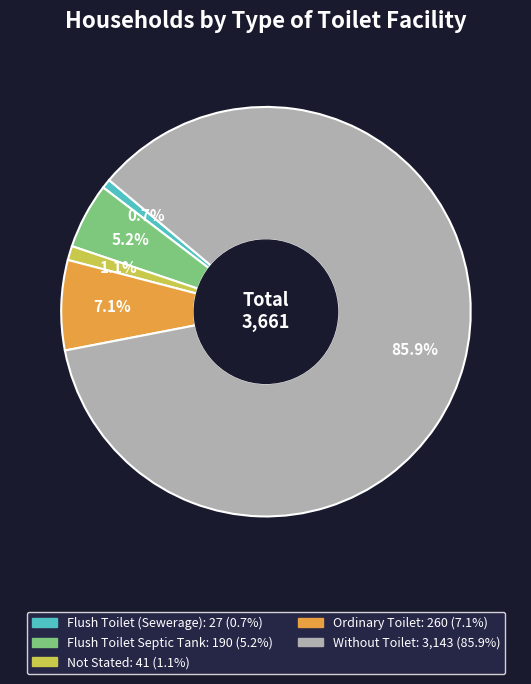

To the nearest percent, what is the difference between the Flush Toilet (Sewerage) and Without Toilet slice percentages?

85%